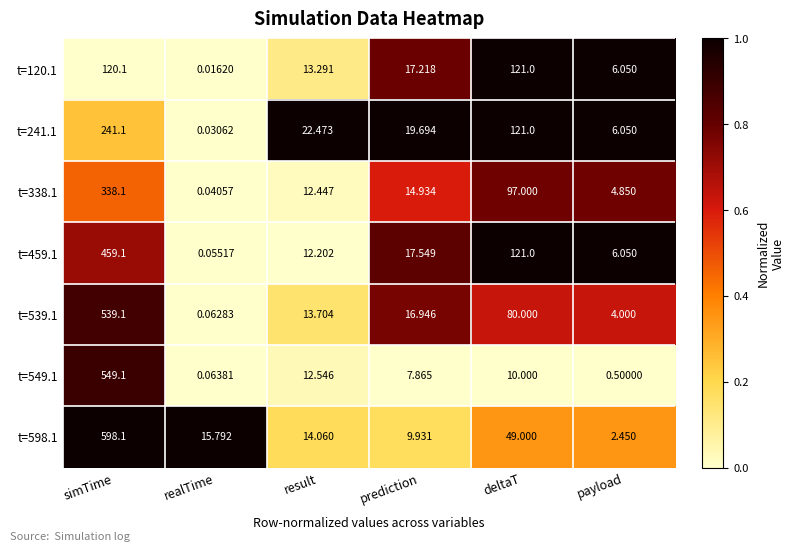

Which category has the lowest value in the t=459.1 series?

realTime